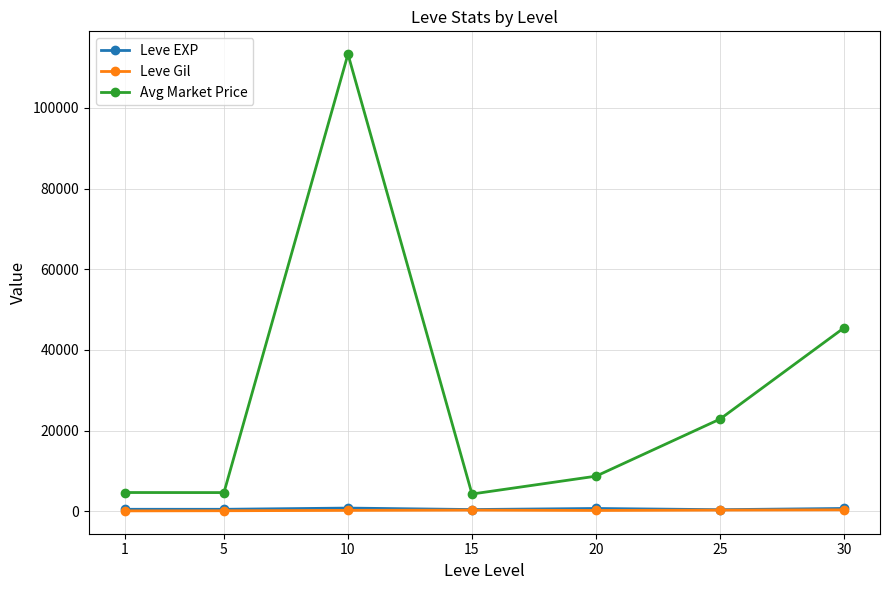

True or false: Leve Gil has a value of 312.0 at 15.

True